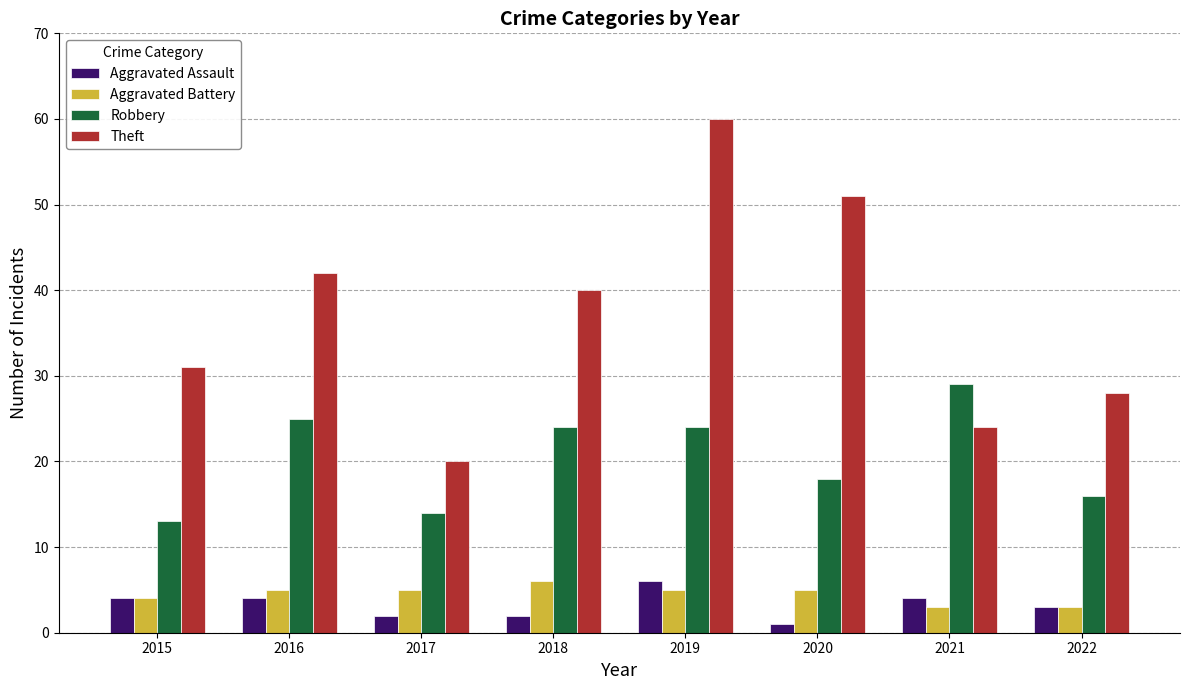

How many data points in Aggravated Assault are less than 4?

4